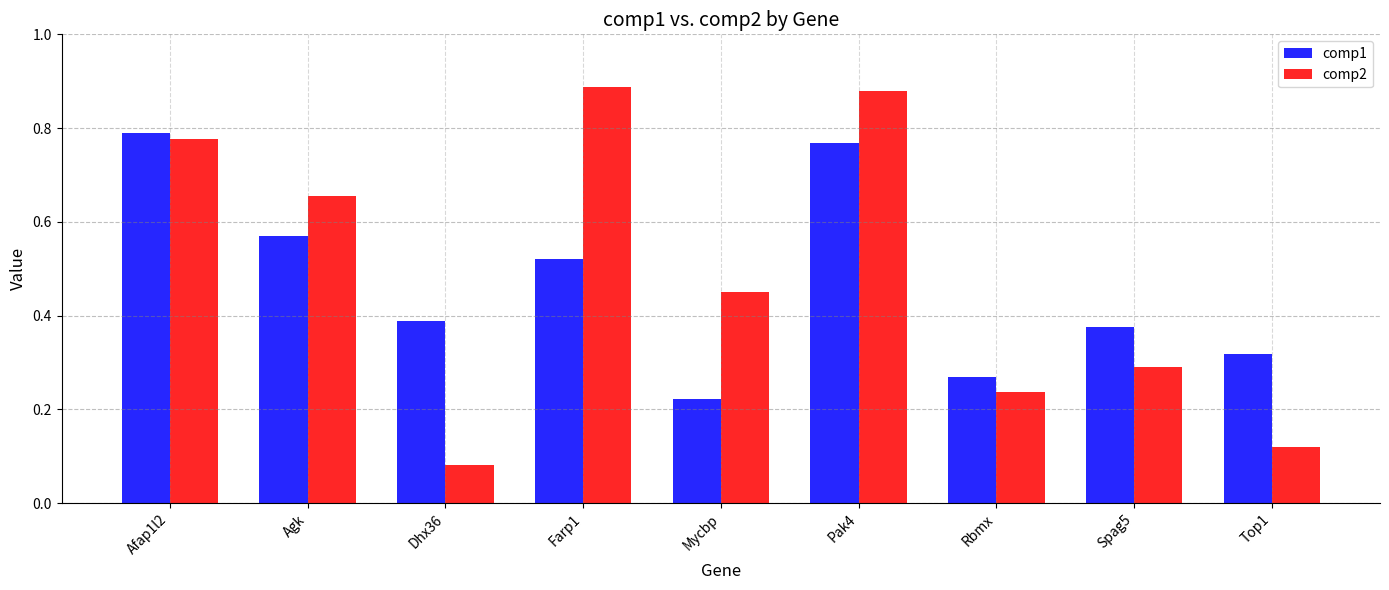

What is the sum of the comp2 values at Farp1 and Mycbp?

1.3